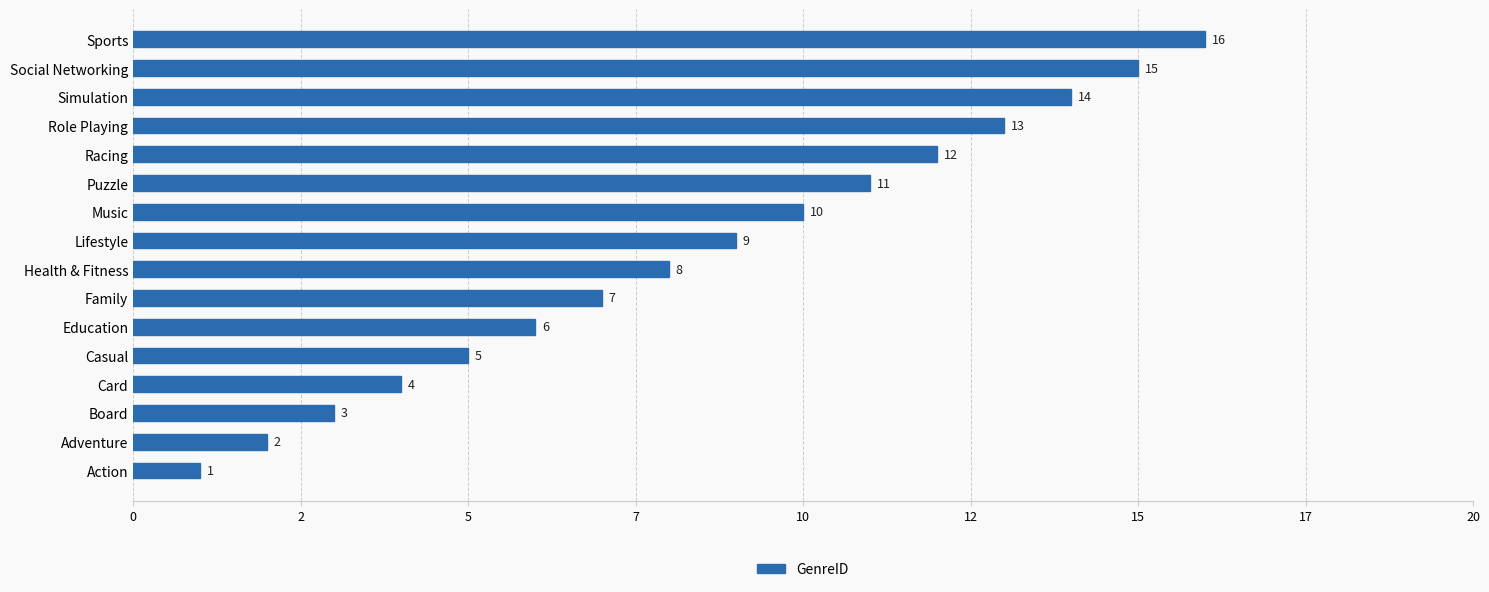

Rank the categories by value from lowest to highest.

Action, Adventure, Board, Card, Casual, Education, Family, Health & Fitness, Lifestyle, Music, Puzzle, Racing, Role Playing, Simulation, Social Networking, Sports